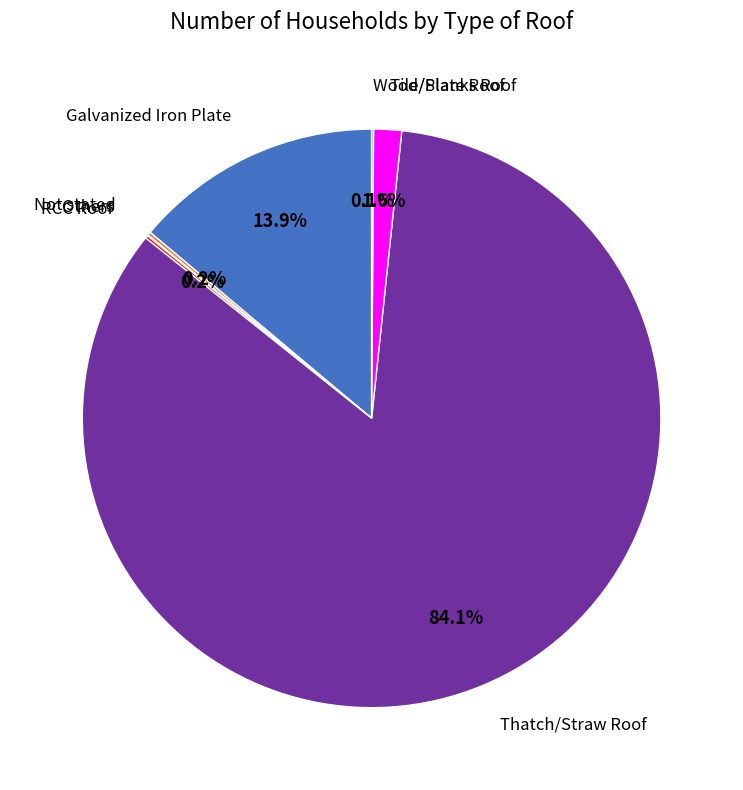

To the nearest percent, what is the average slice percentage?

14%